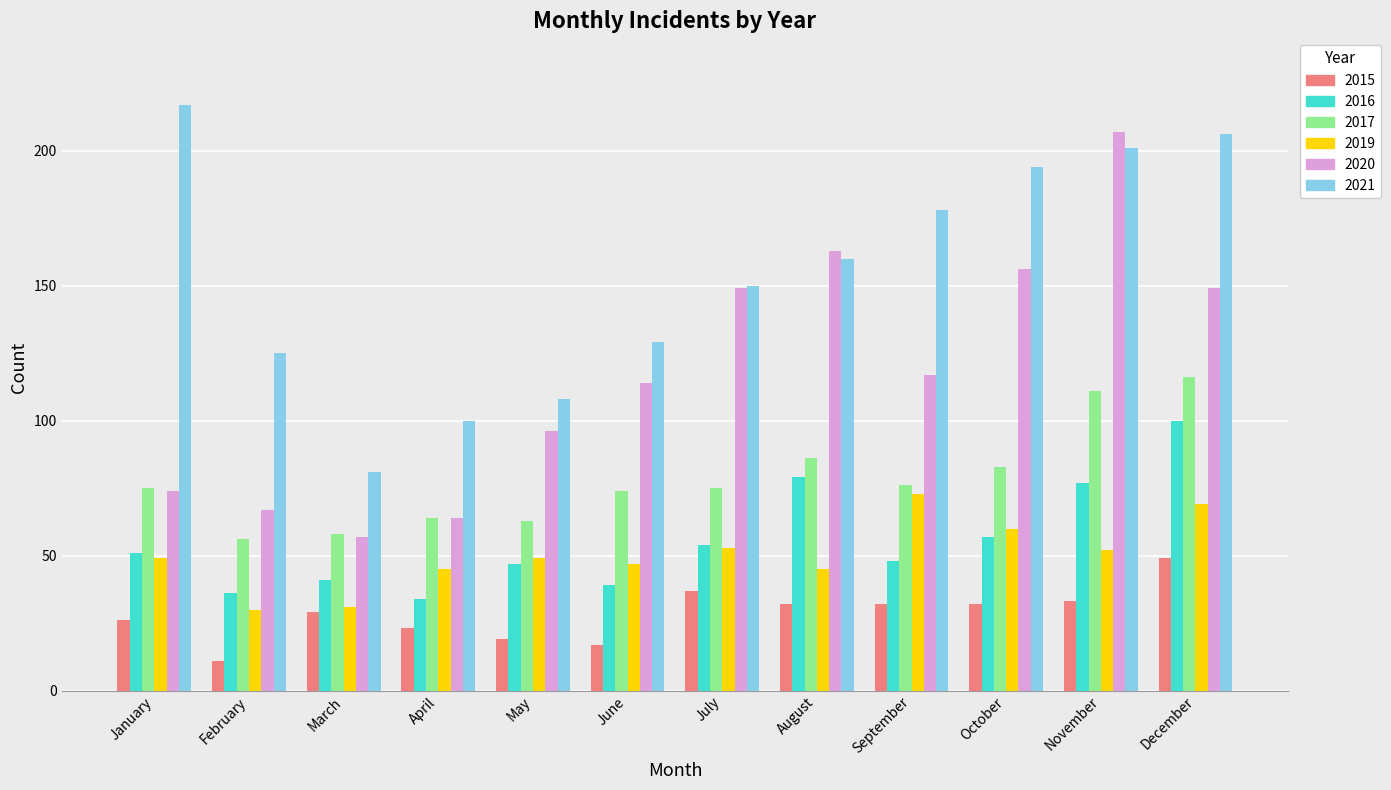

What is the value of the 2019 bar at the 7th from the left?

53